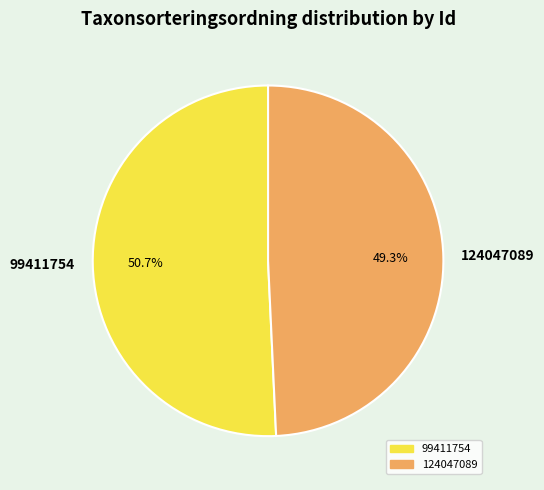

Rank the categories by value from lowest to highest.

124047089, 99411754